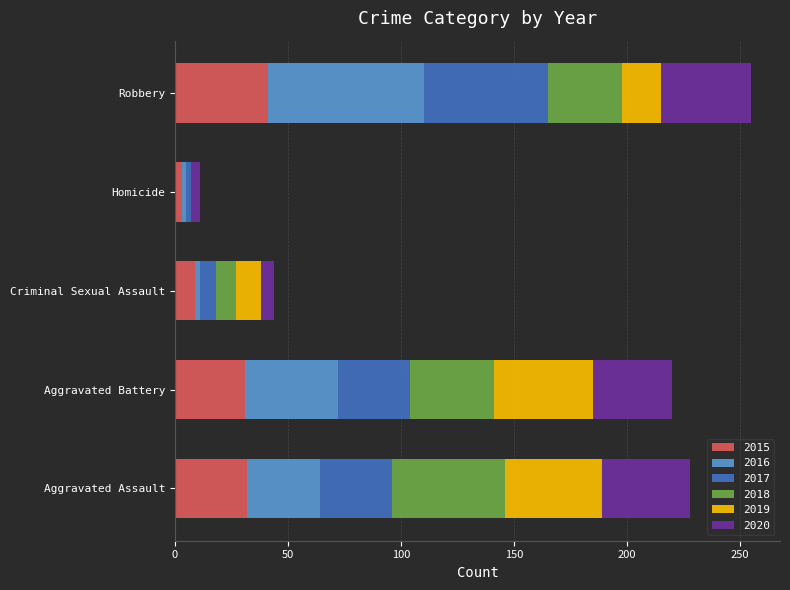

Which category has the highest value in the 2015 series?

Robbery